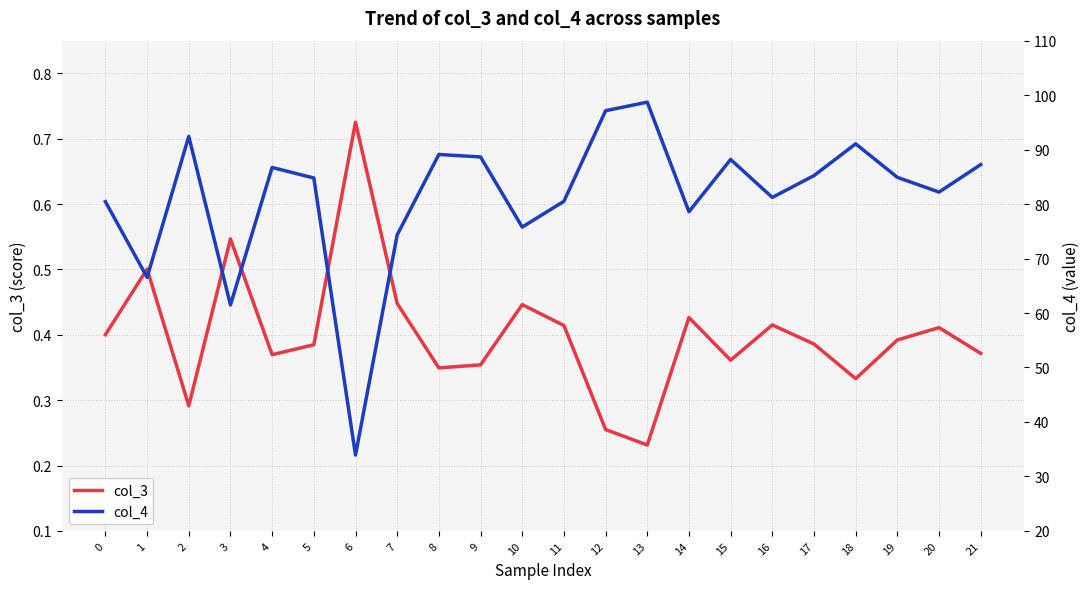

Reading right to left, transcribe all the data shown in this chart.

col_3: 0.4	0.4	0.4	0.3	0.4	0.4	0.4	0.4	0.2	0.3	0.4	0.4	0.4	0.3	0.4	0.7	0.4	0.4	0.5	0.3	0.5	0.4
col_4: 87.2	82.2	84.9	91.1	85.2	81.2	88.2	78.6	98.7	97.1	80.5	75.8	88.7	89.1	74.3	33.9	84.8	86.7	61.5	92.4	66.5	80.4